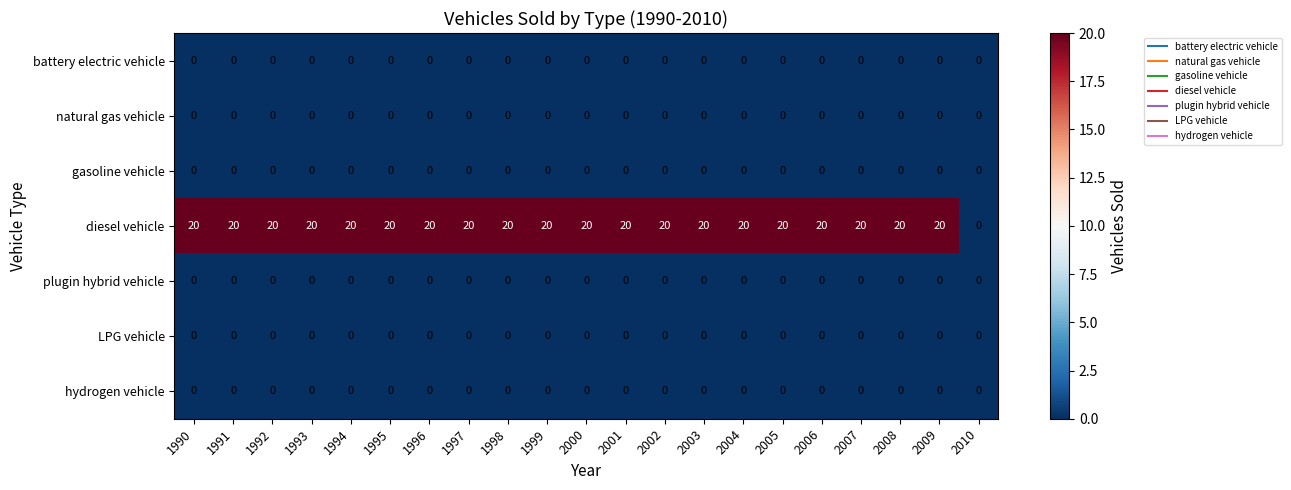

What is the highest value of the diesel vehicle series?

20